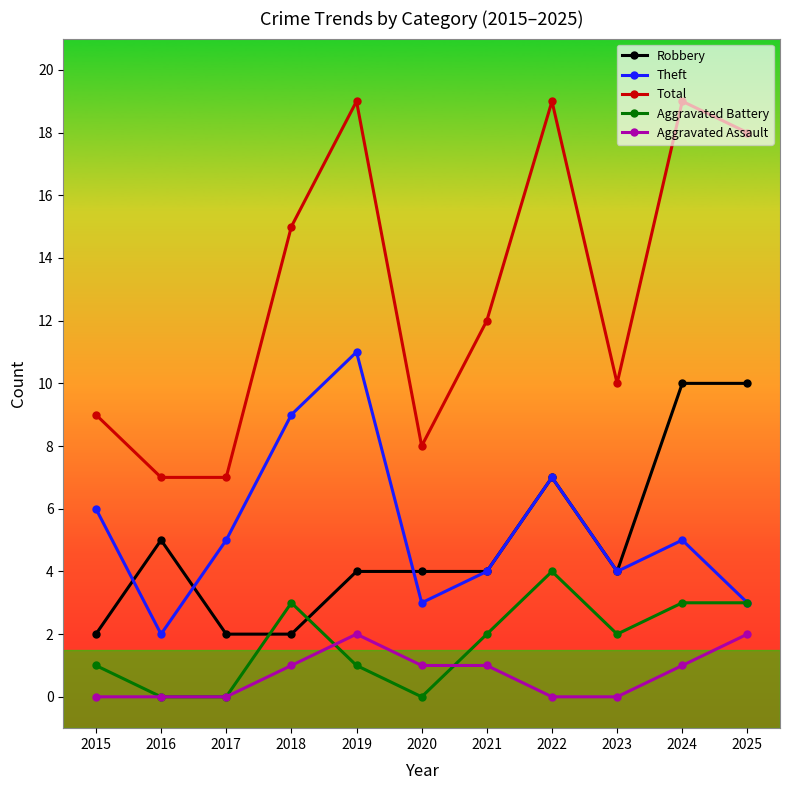

True or false: Aggravated Assault and Theft cross at least once.

False